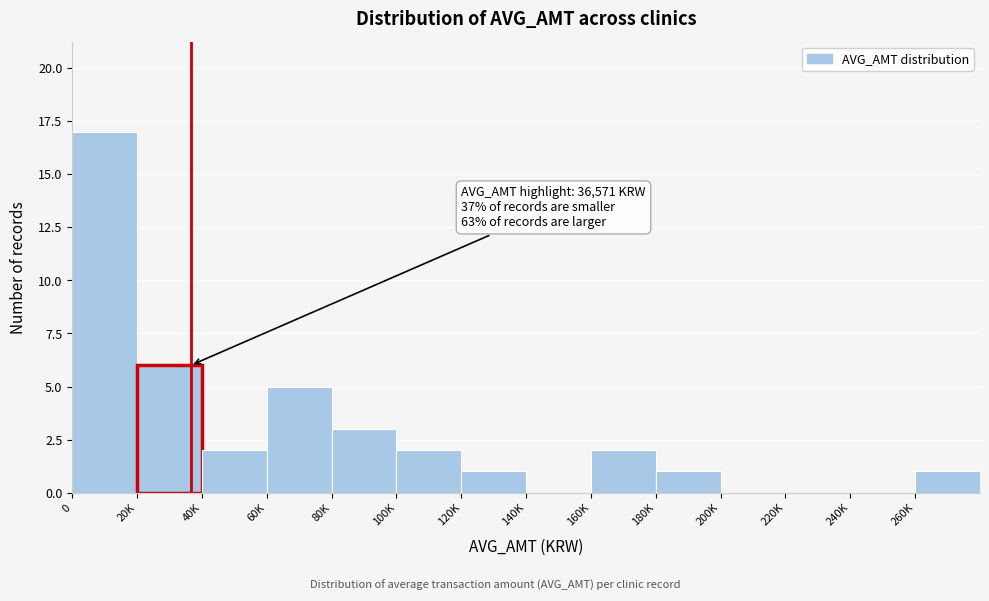

Reading right to left, extract all data points from this chart.

260K=1	240K=0	220K=0	200K=0	180K=1	160K=2	140K=0	120K=1	100K=2	80K=3	60K=5	40K=2	20K=6	0=17